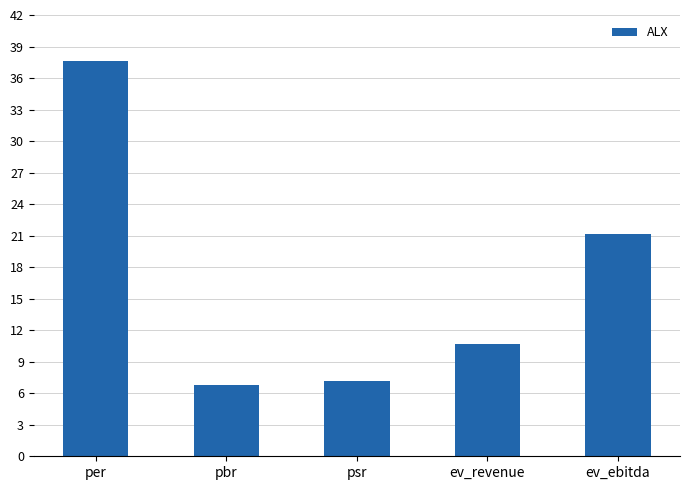

How many bars are there in total?

5